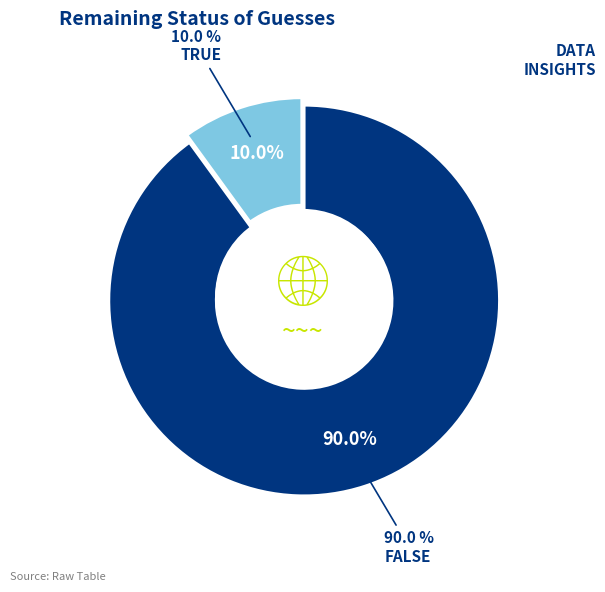

Is it true that FALSE is 90% of the pie?

True